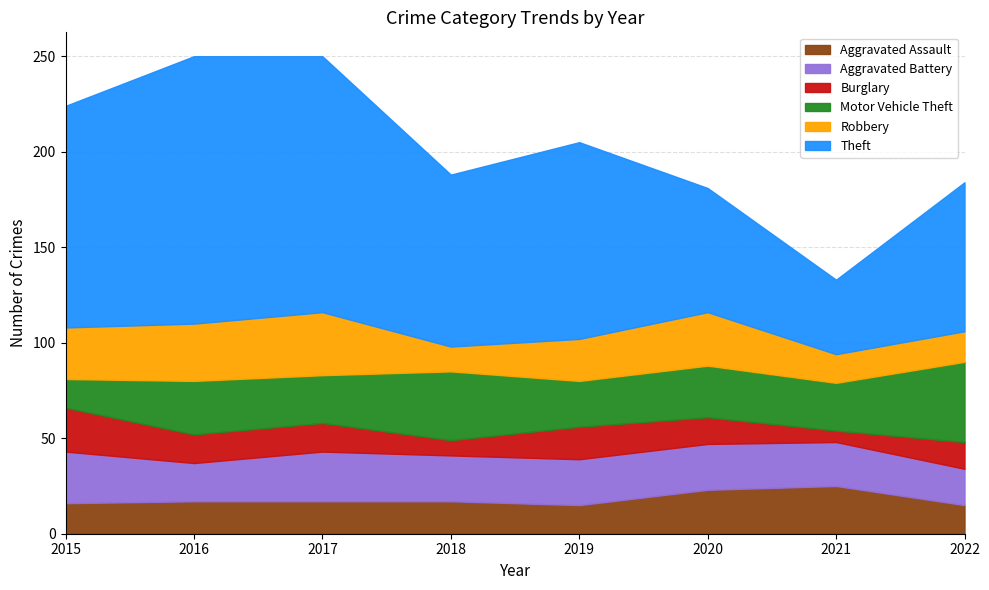

Reading left to right, extract all data points from this chart.

Aggravated Assault: 2015=16	2016=17	2017=17	2018=17	2019=15	2020=23	2021=25	2022=15
Aggravated Battery: 2015=27	2016=20	2017=26	2018=24	2019=24	2020=24	2021=23	2022=19
Burglary: 2015=23	2016=15	2017=15	2018=8	2019=17	2020=14	2021=6	2022=14
Motor Vehicle Theft: 2015=15	2016=28	2017=25	2018=36	2019=24	2020=27	2021=25	2022=42
Robbery: 2015=27	2016=30	2017=33	2018=13	2019=22	2020=28	2021=15	2022=16
Theft: 2015=116	2016=140	2017=134	2018=90	2019=103	2020=65	2021=39	2022=78